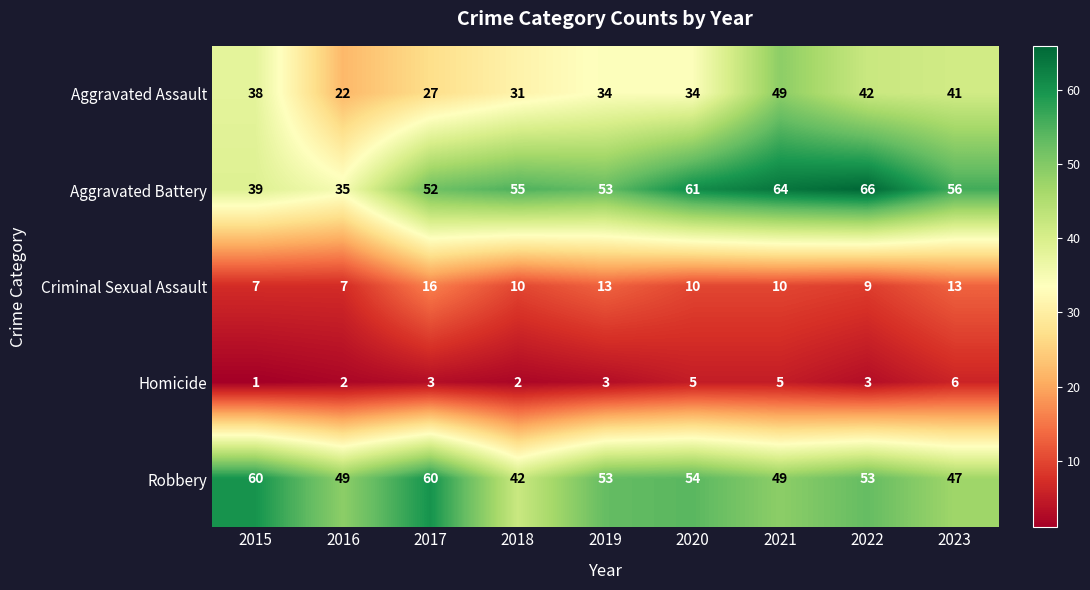

What is the greatest value displayed?

66